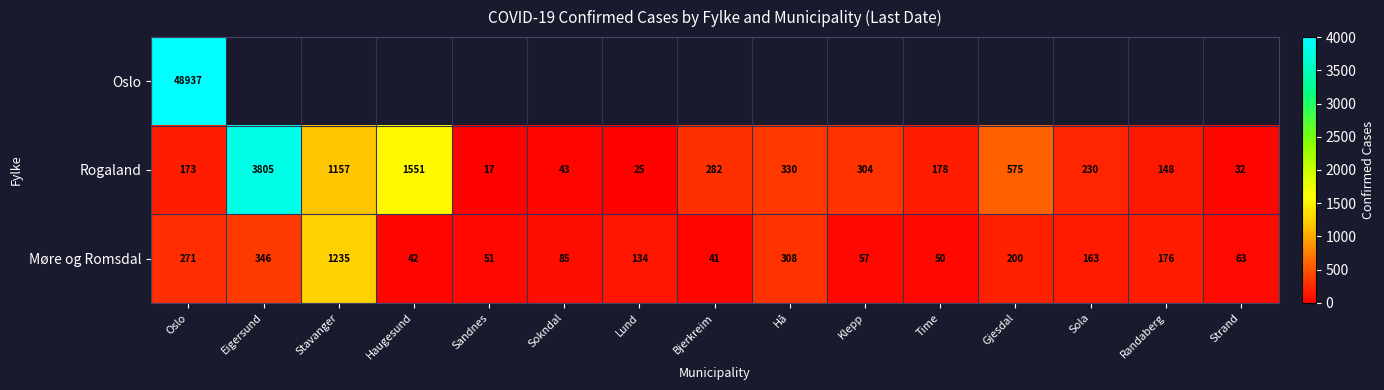

What is the difference between the maximum and minimum values in the Møre og Romsdal series?

1194